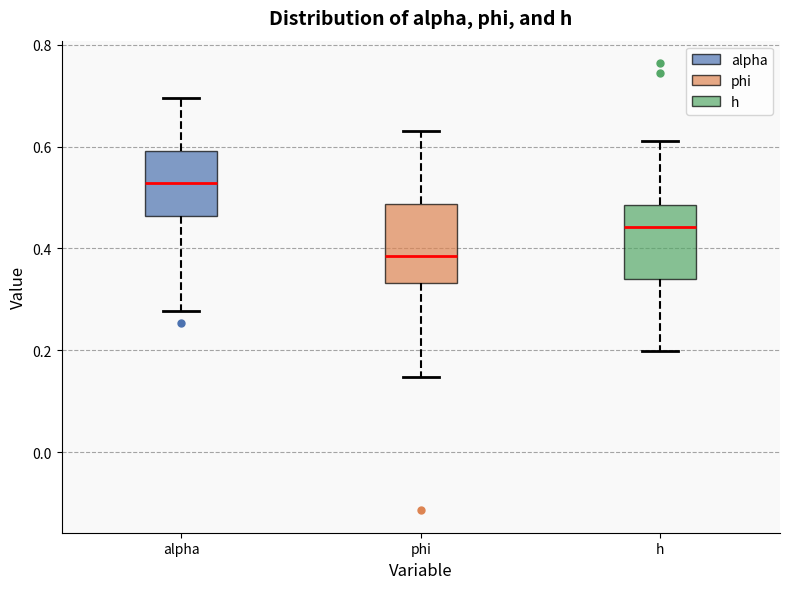

Which box's median line is the highest?

alpha